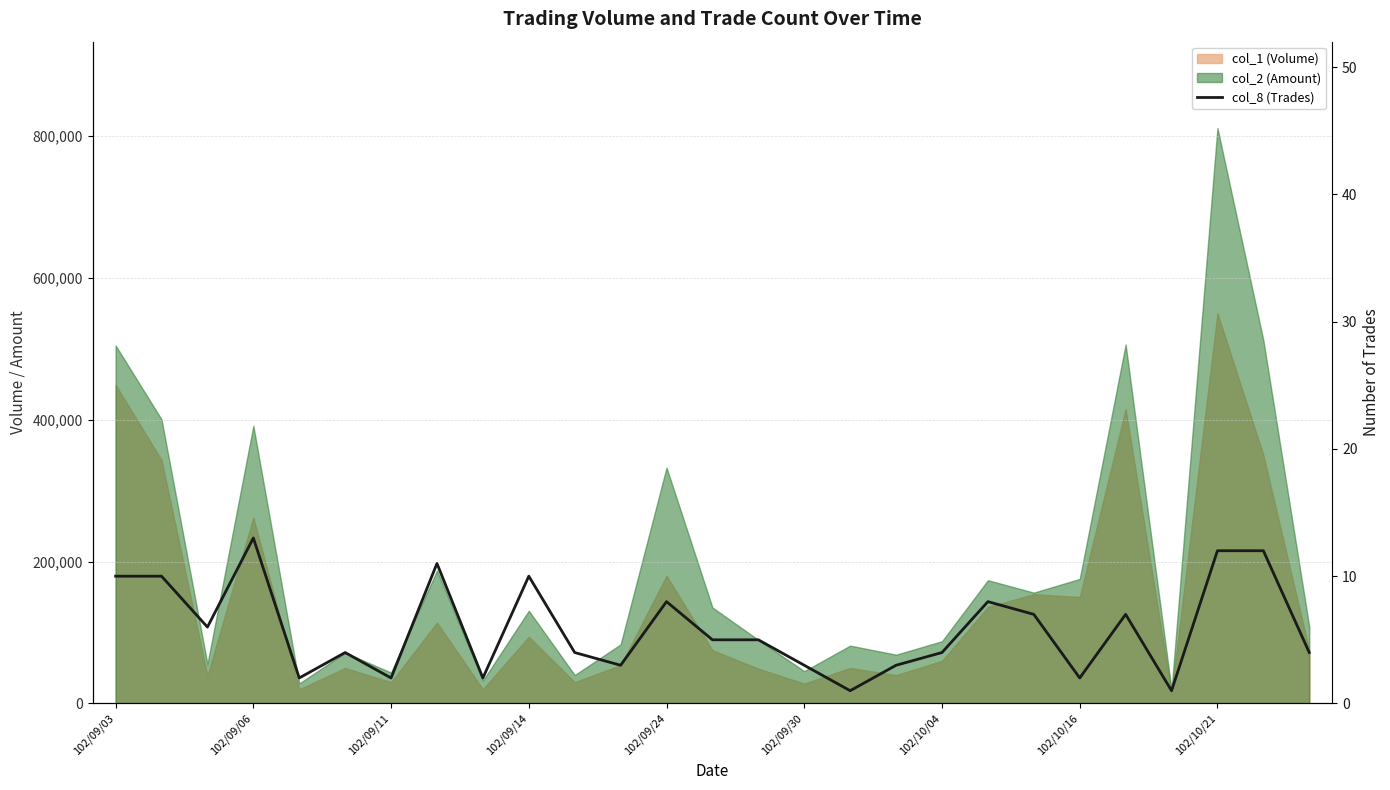

What is the value of the 21st point from the left?

7